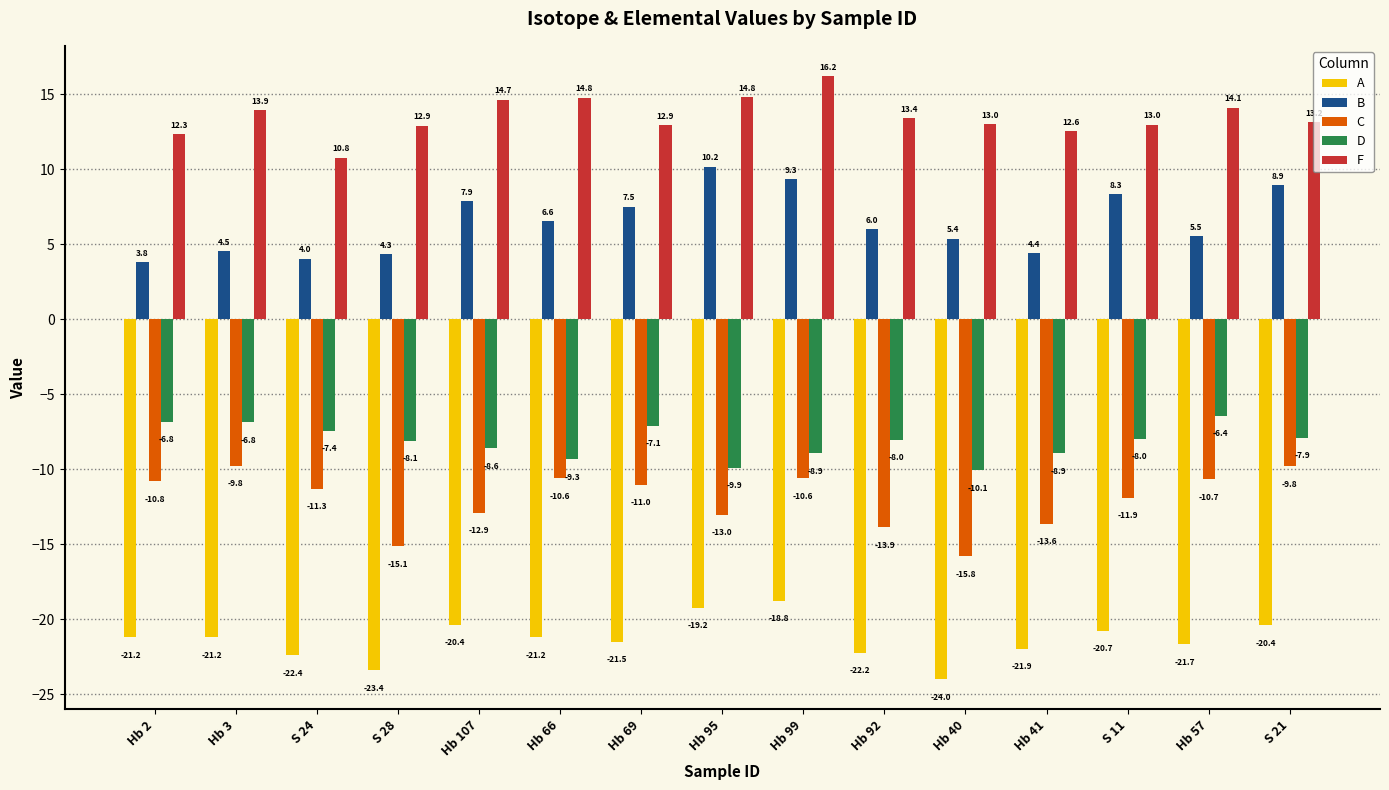

What is the difference between the maximum and minimum values in the B series?

6.4